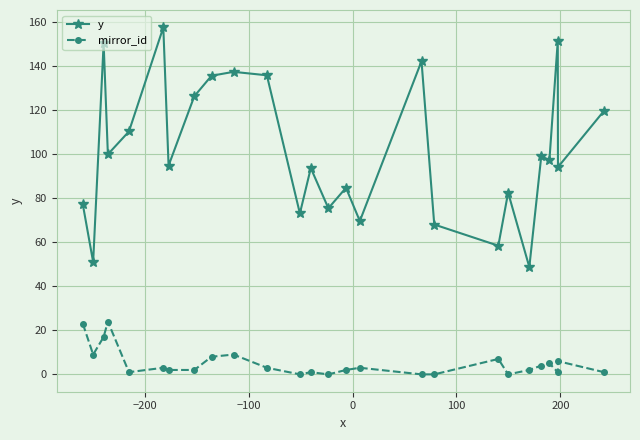

Count the number of data series in this chart.

2